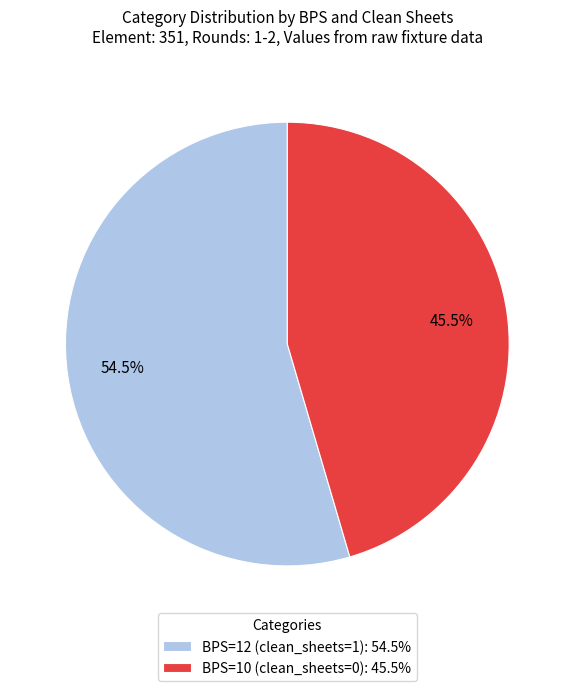

How many segments does this pie chart have?

2